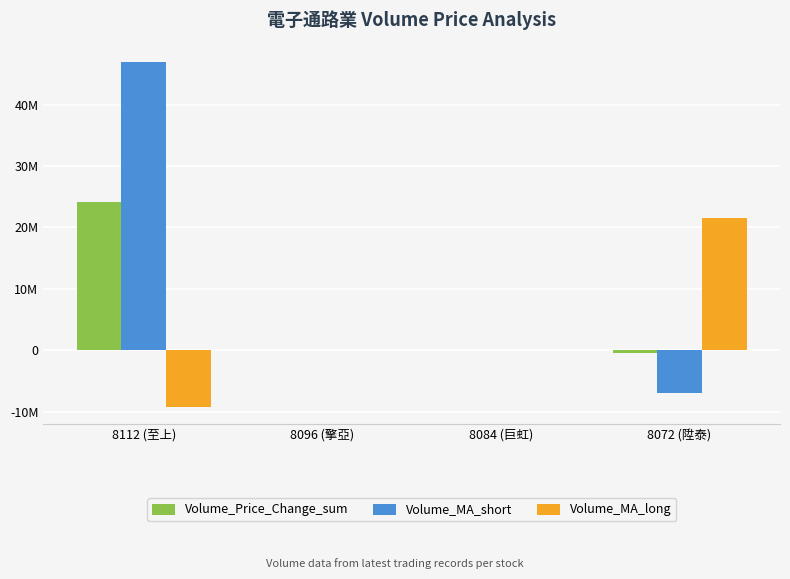

Are the bars horizontal?

No